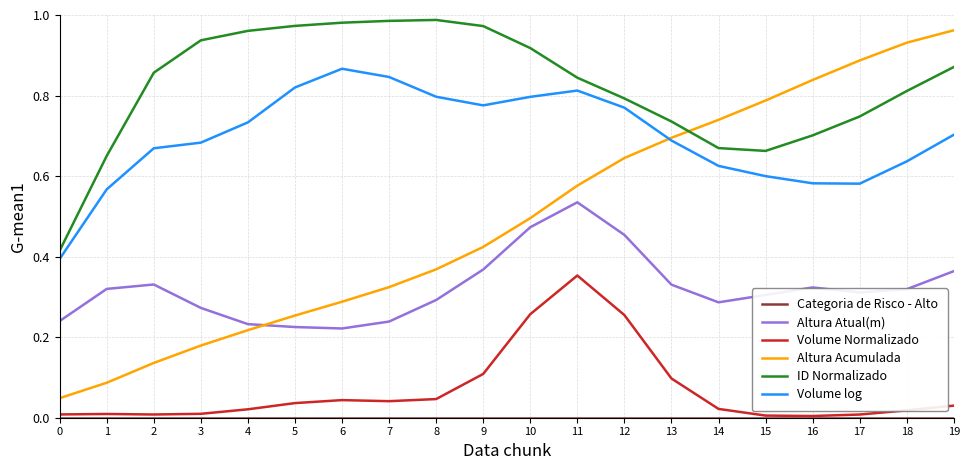

Which series has the largest total across all categories?

ID Normalizado